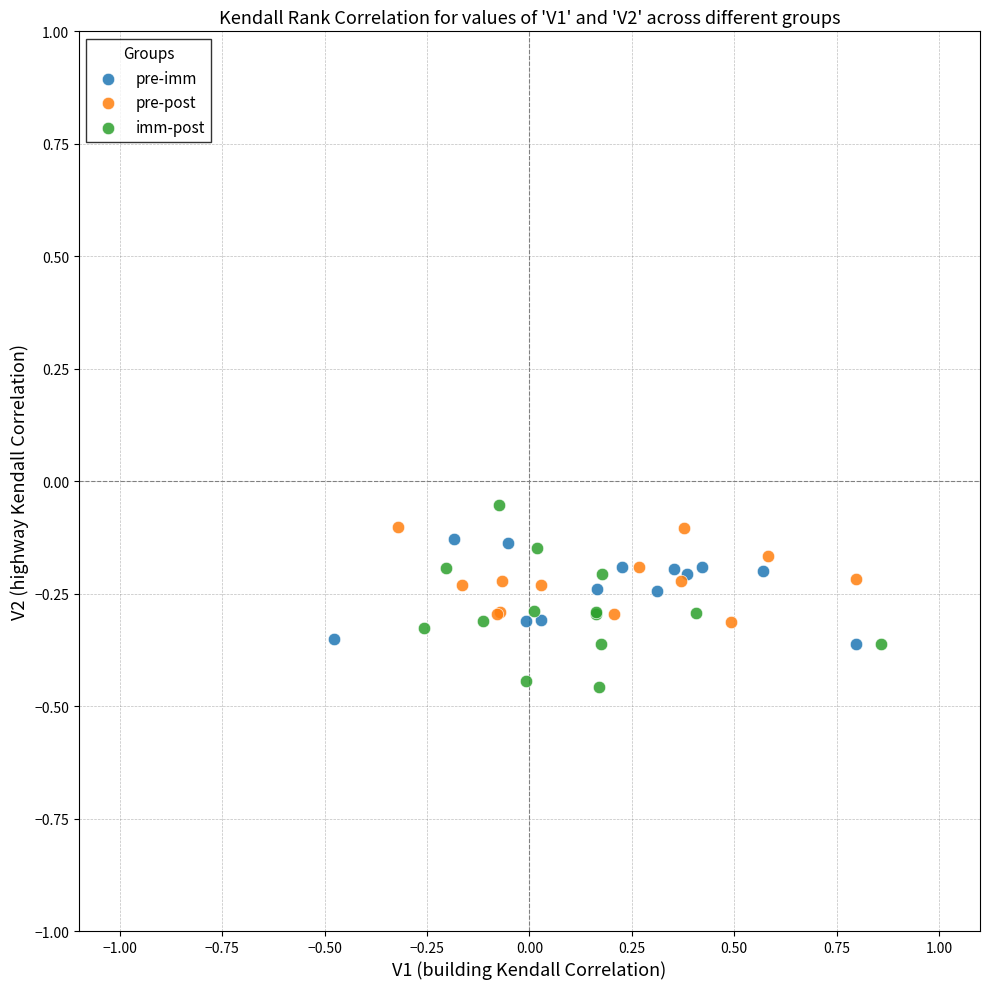

Which series contains the lowest Y value?

imm-post